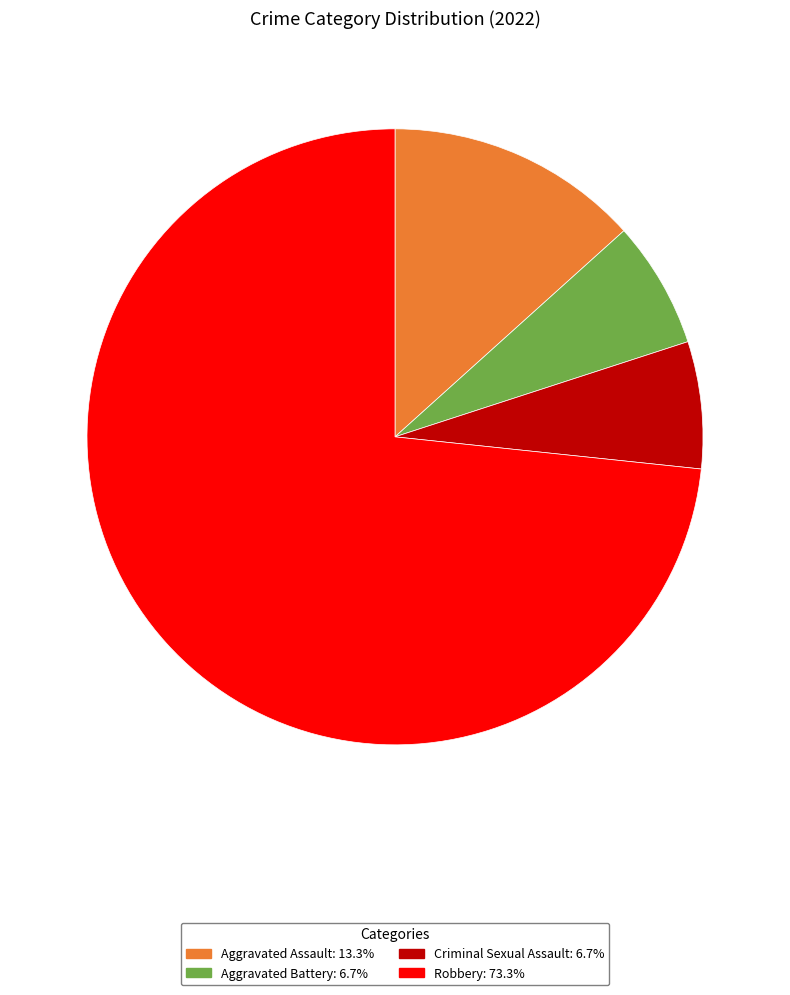

Does Aggravated Battery account for over 50% of the chart?

No